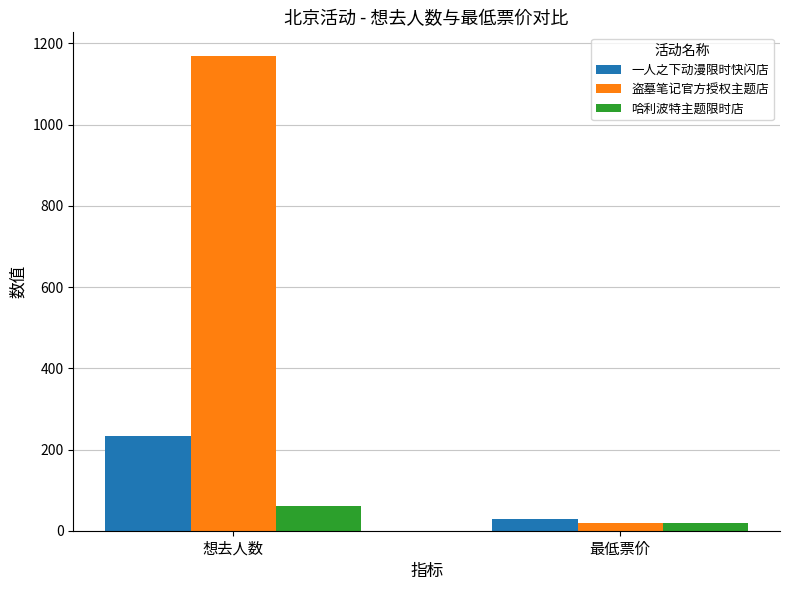

What is the lowest value of the 盗墓笔记官方授权主题店 series?

20